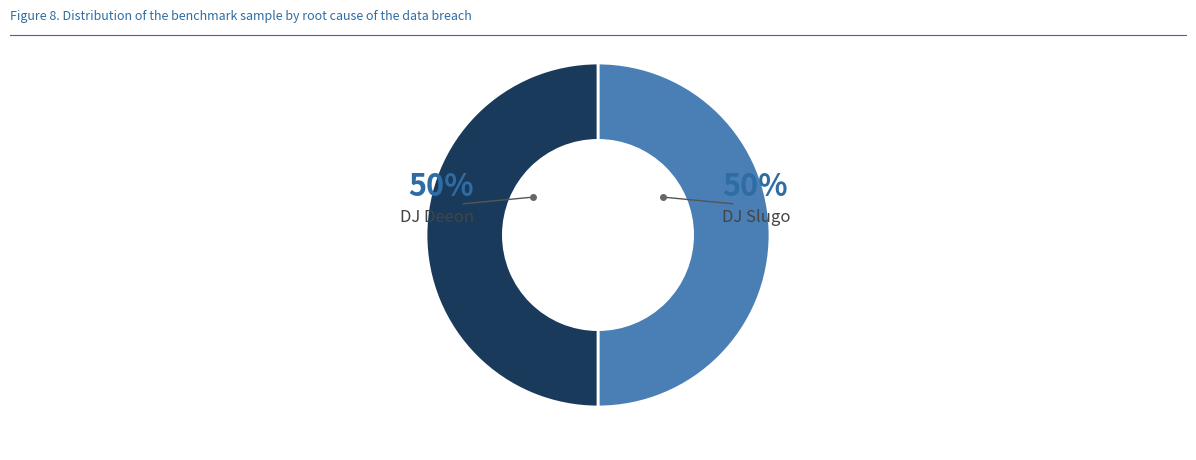

What is the majority slice?

DJ Slugo